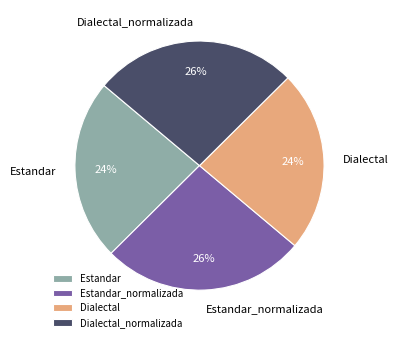

The Dialectal slice represents 24% of the pie. True or false?

True